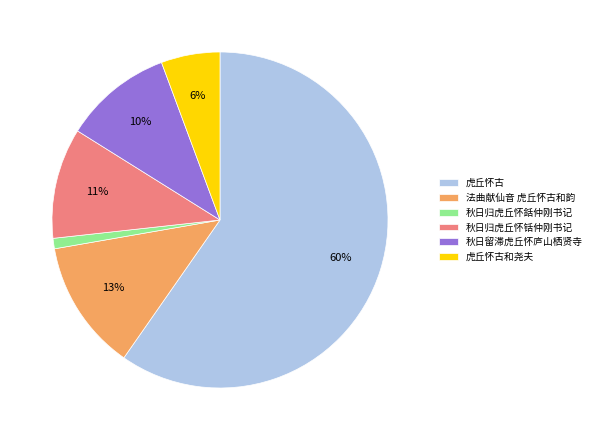

Is 秋日留滞虎丘怀庐山栖贤寺 the majority of the pie?

No